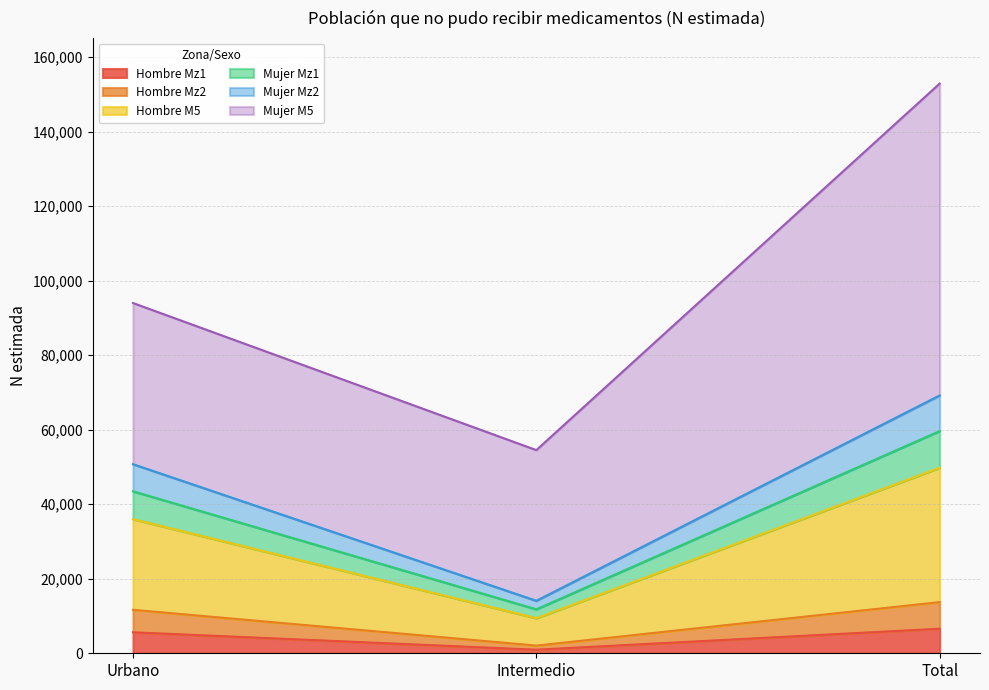

Reading left to right, what are the values for Hombre Mz1?

Urbano=5632	Intermedio=959	Total=6591